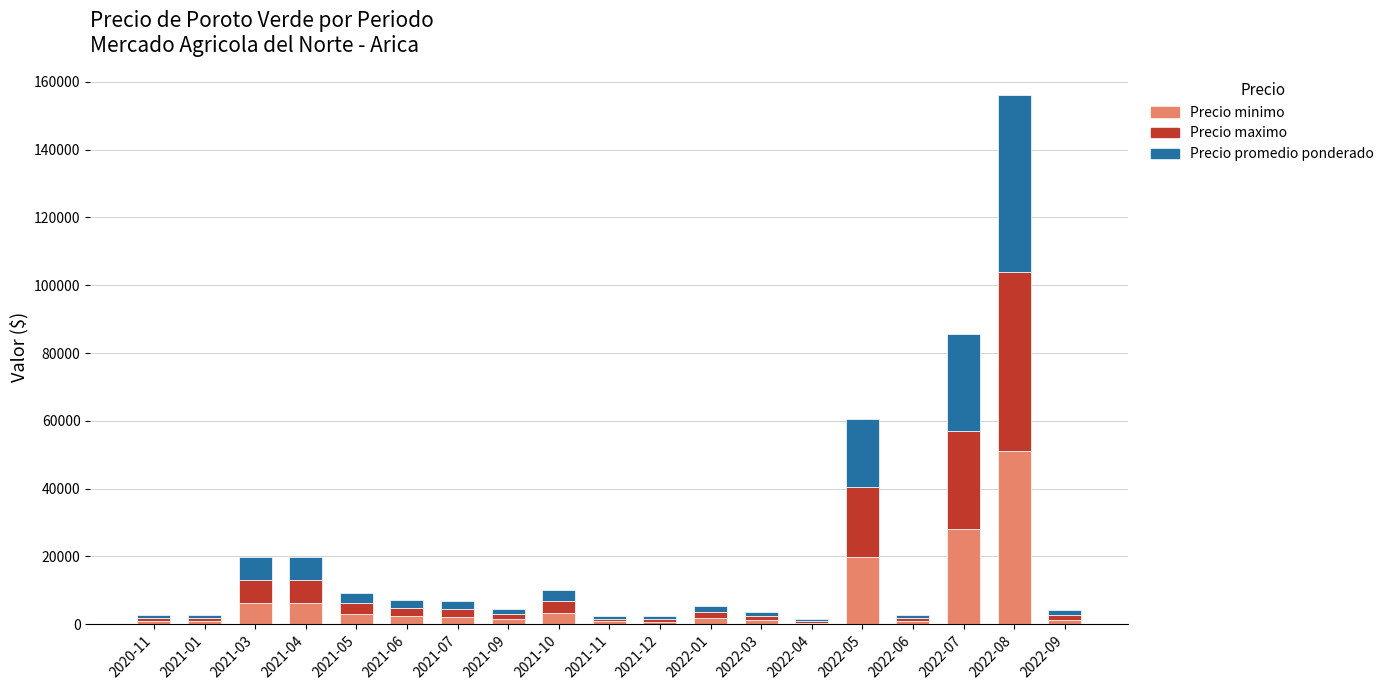

At which label is Precio minimo closest to 25725?

2022-07